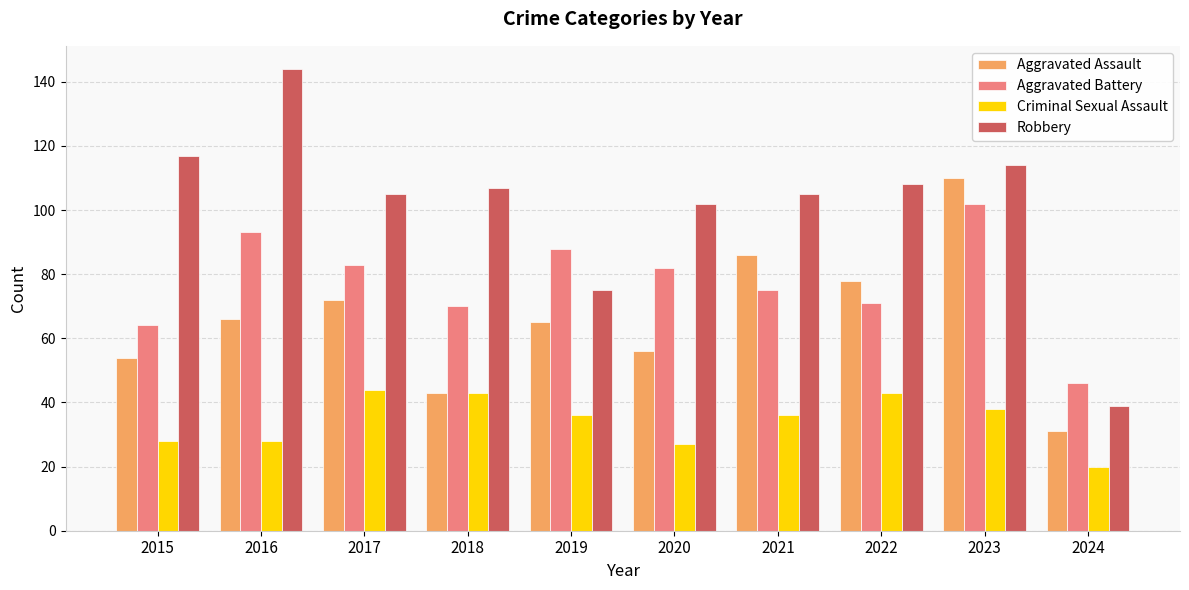

The Criminal Sexual Assault series shows 38 at 2023. True or false?

True